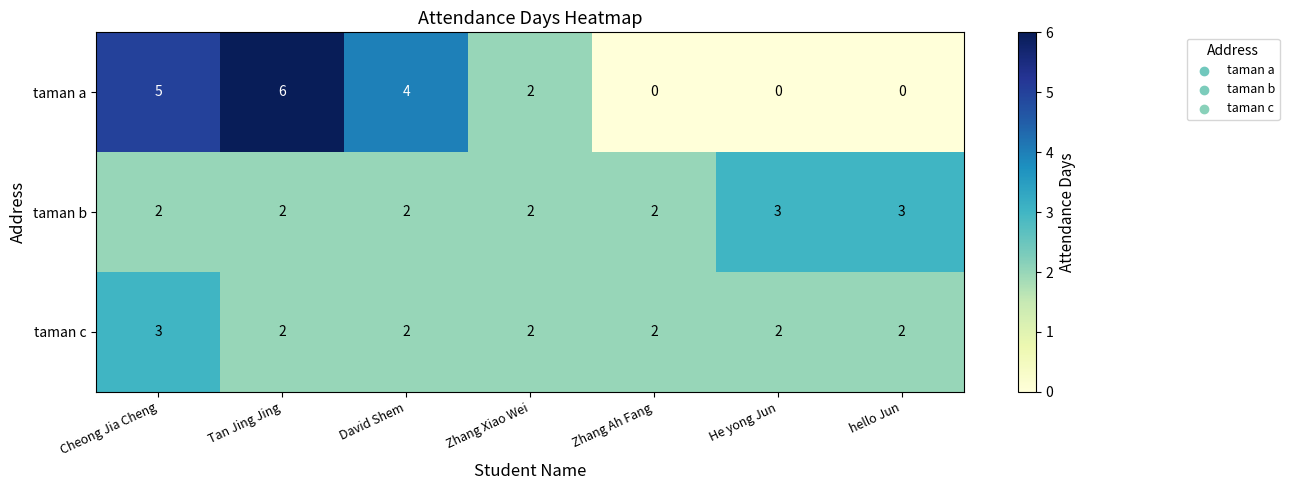

The taman a series shows -3 at Zhang Ah Fang. True or false?

False